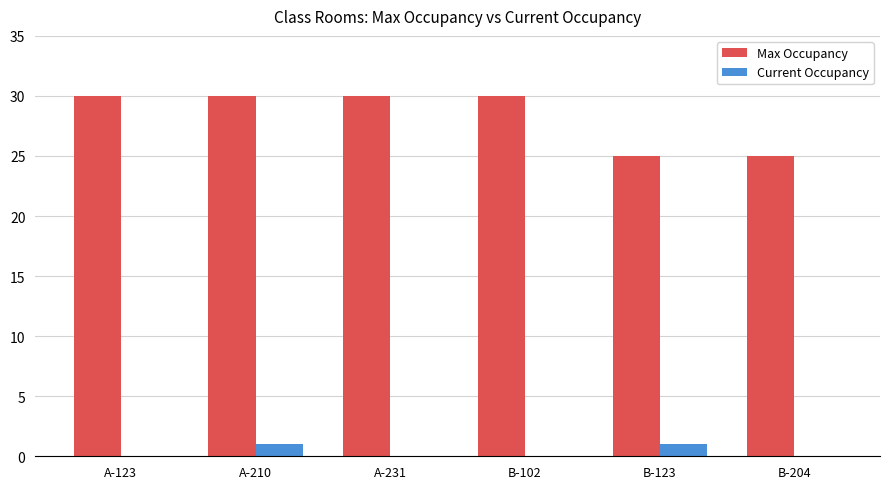

What is the sum of the Max Occupancy values at B-123 and A-231?

55